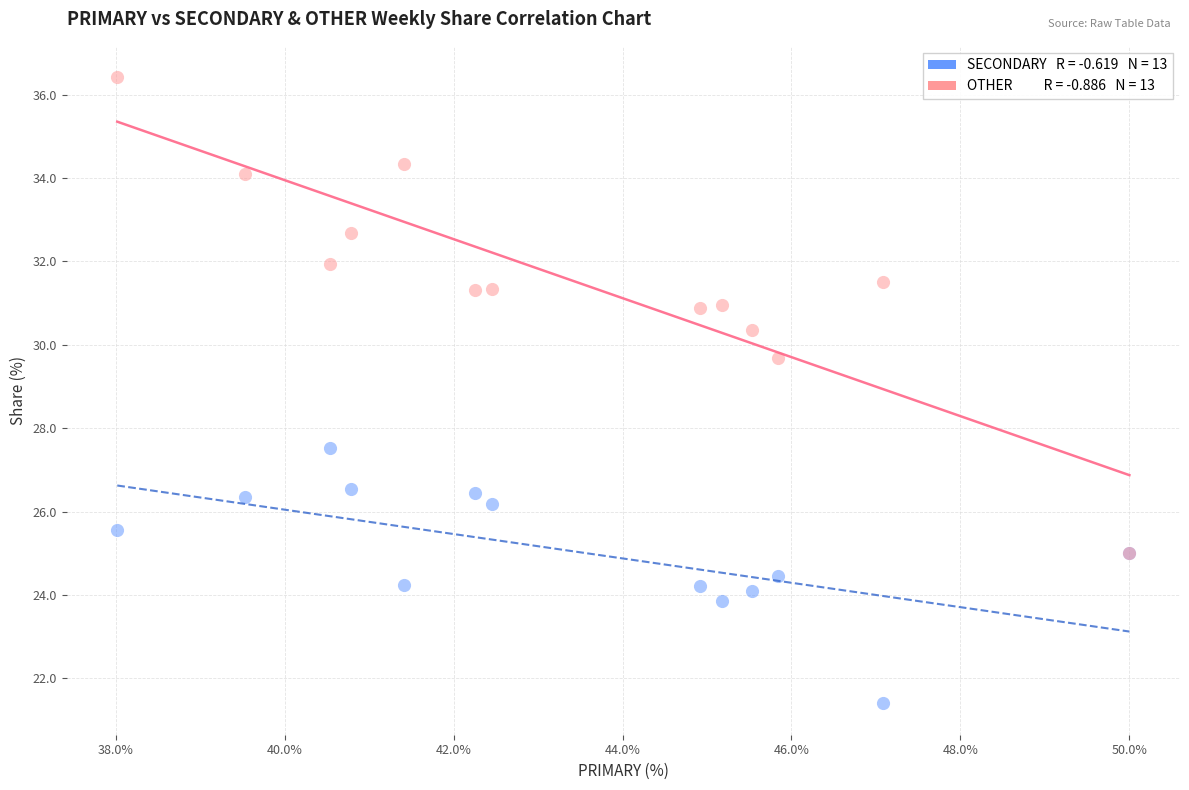

Across all series, what Y value is closest to 28?

27.5